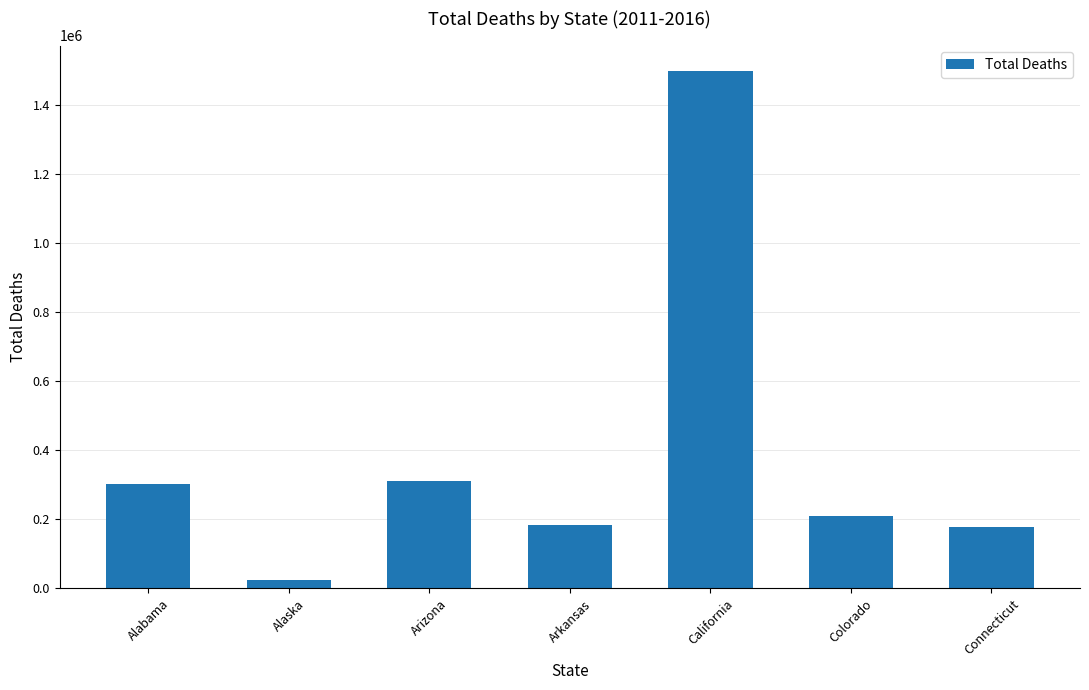

The value at Connecticut is 177766. True or false?

True